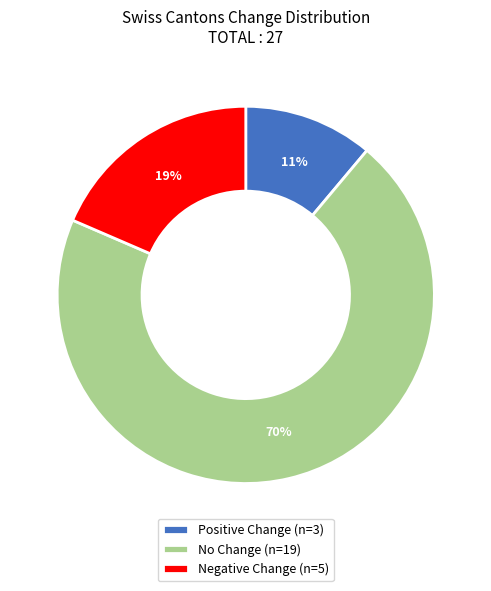

True or false: Negative Change (n=5) accounts for 19% of the total.

True